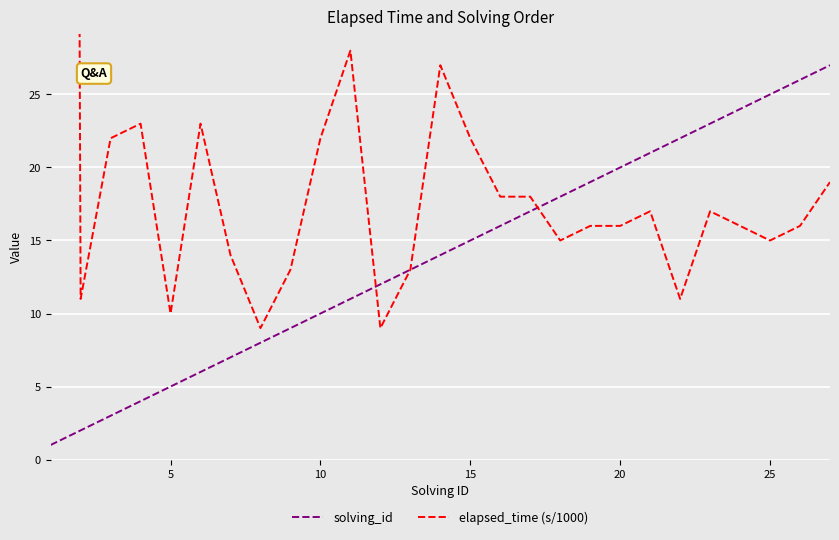

Reading left to right, extract all data points from this chart.

solving_id: 1	2	3	4	5	6	7	8	9	10	11	12	13	14	15	16	17	18	19	20	21	22	23	24	25	26	27
elapsed_time (s/1000): 547	11	22	23	10	23	14	9	13	22	28	9	13	27	22	18	18	15	16	16	17	11	17	16	15	16	19